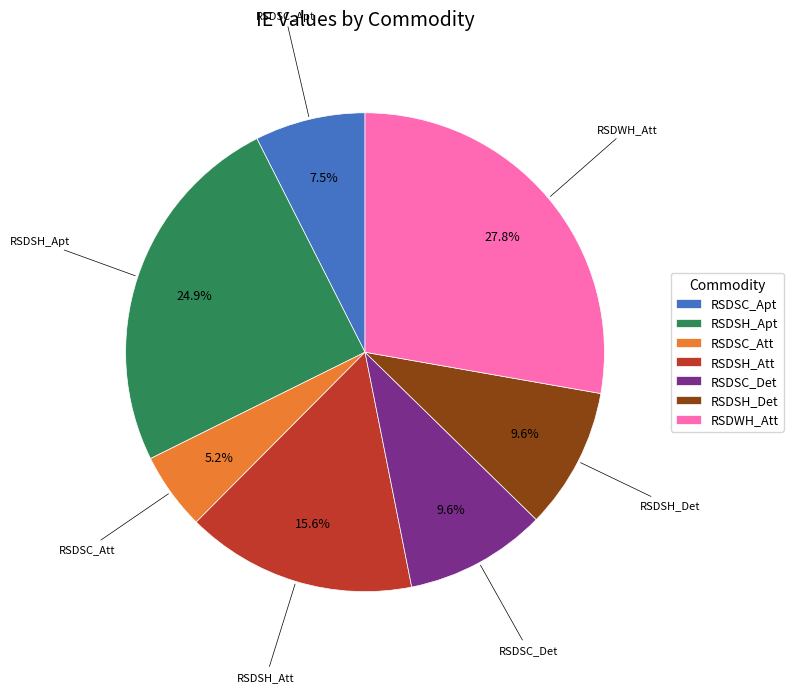

What is the smallest slice in the pie chart?

RSDSC_Att